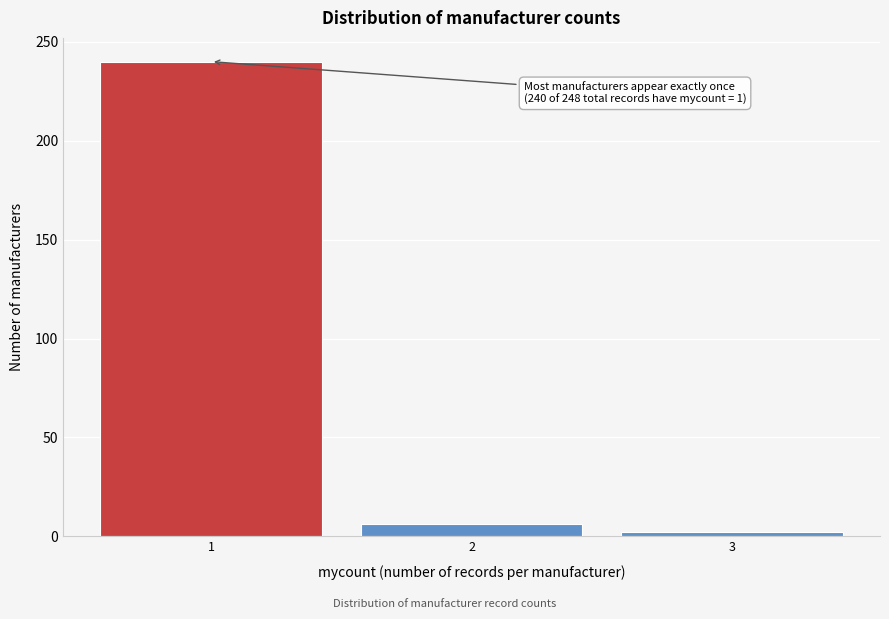

Over which range of the x-axis is the bar tallest?

0.5 to 1.5